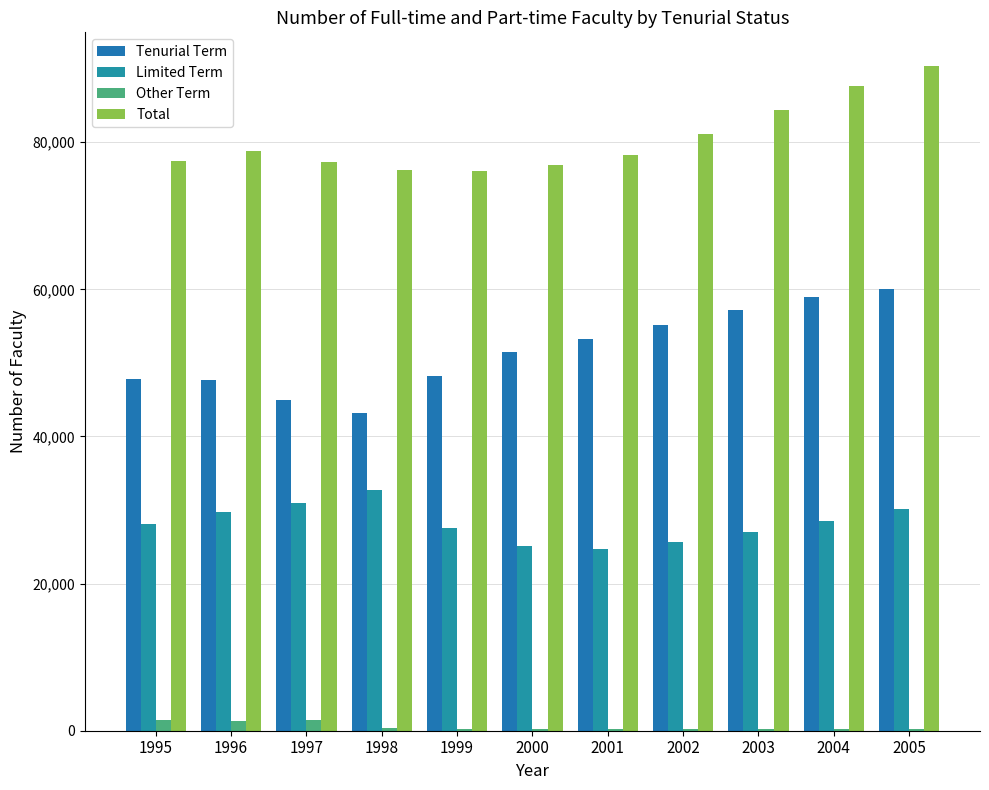

List the series in order of their peak value, lowest first.

Other Term, Limited Term, Tenurial Term, Total